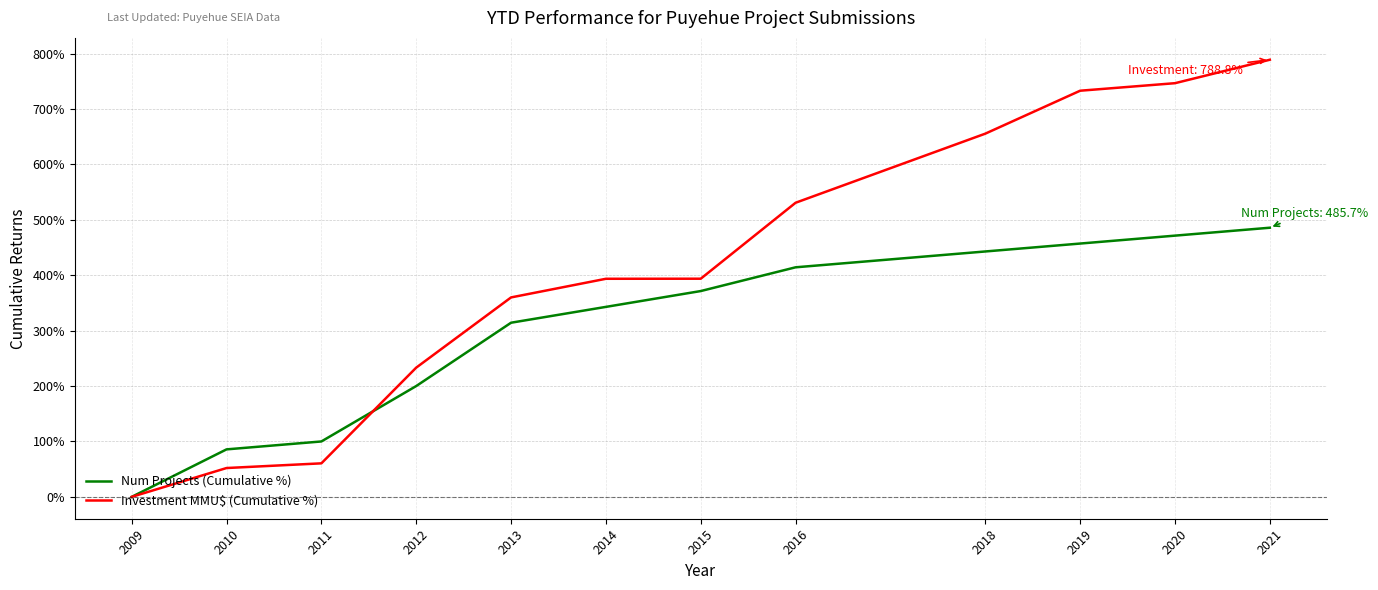

Which category has the lowest value in the Investment MMU$ (Cumulative %) series?

2009